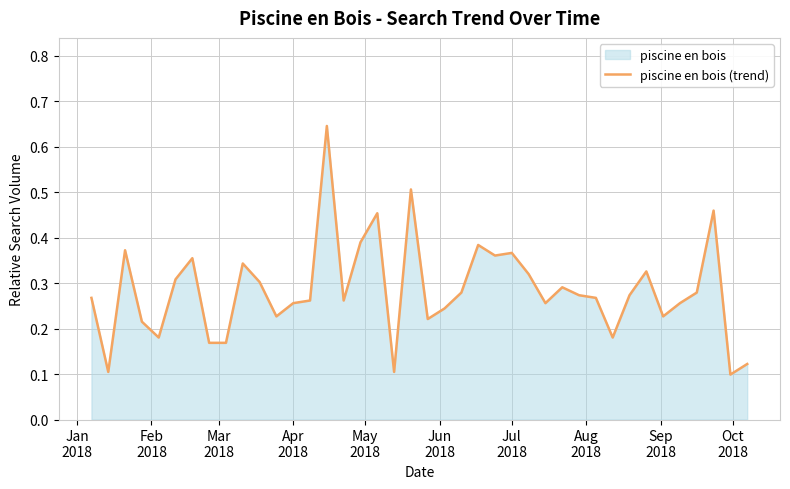

Reading right to left, what are all the values shown in this chart?

0.1	0.1	0.5	0.3	0.3	0.2	0.3	0.3	0.2	0.3	0.3	0.3	0.3	0.3	0.4	0.4	0.4	0.3	0.2	0.2	0.5	0.1	0.5	0.4	0.3	0.6	0.3	0.3	0.2	0.3	0.3	0.2	0.2	0.4	0.3	0.2	0.2	0.4	0.1	0.3